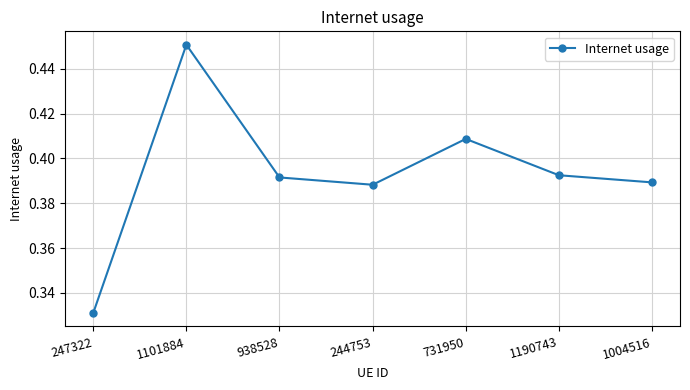

At which category does the chart reach its minimum across all series?

247322